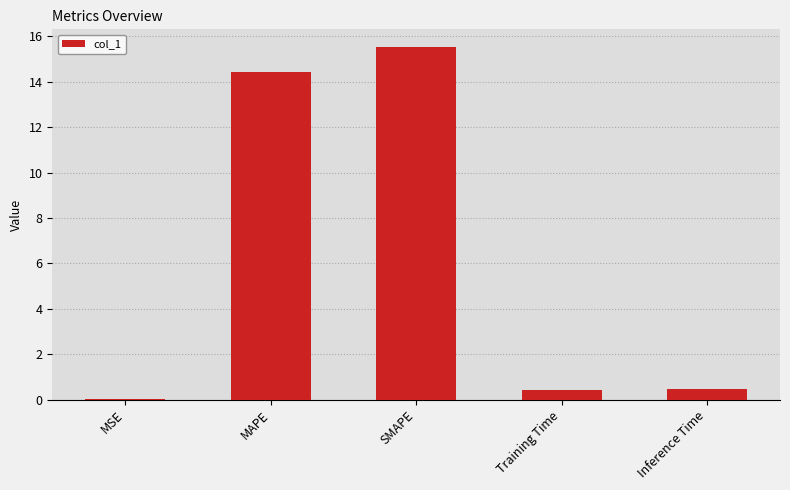

What is the sum of all values?

30.8